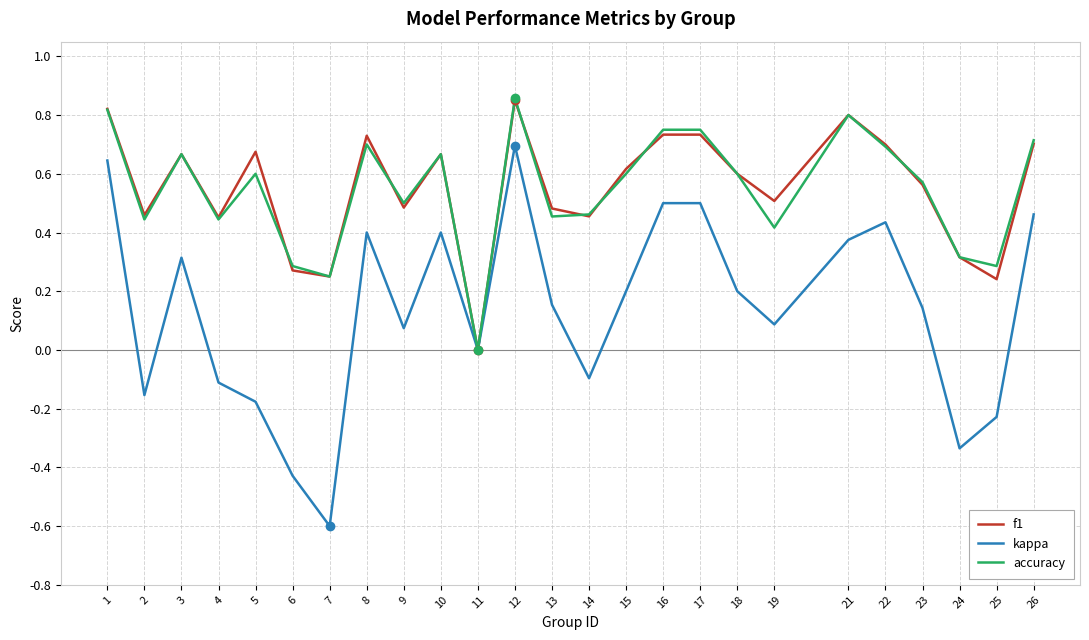

True or false: f1 and accuracy cross at least once.

True